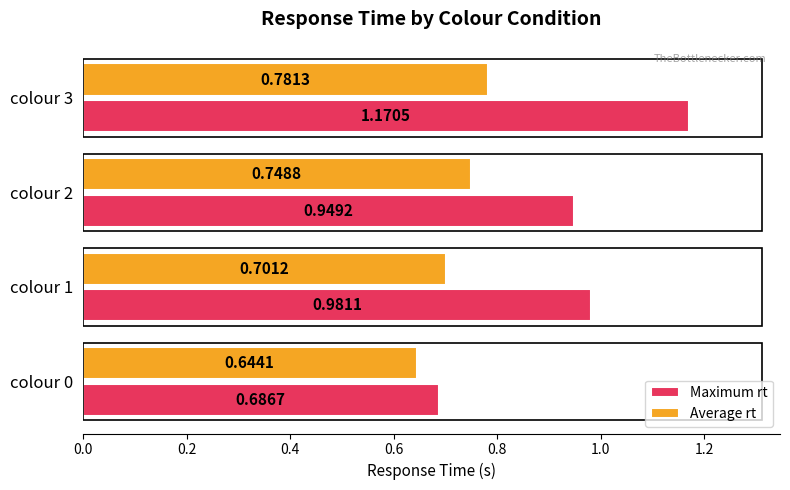

What is the difference between the maximum and minimum values in the Maximum rt series?

0.5